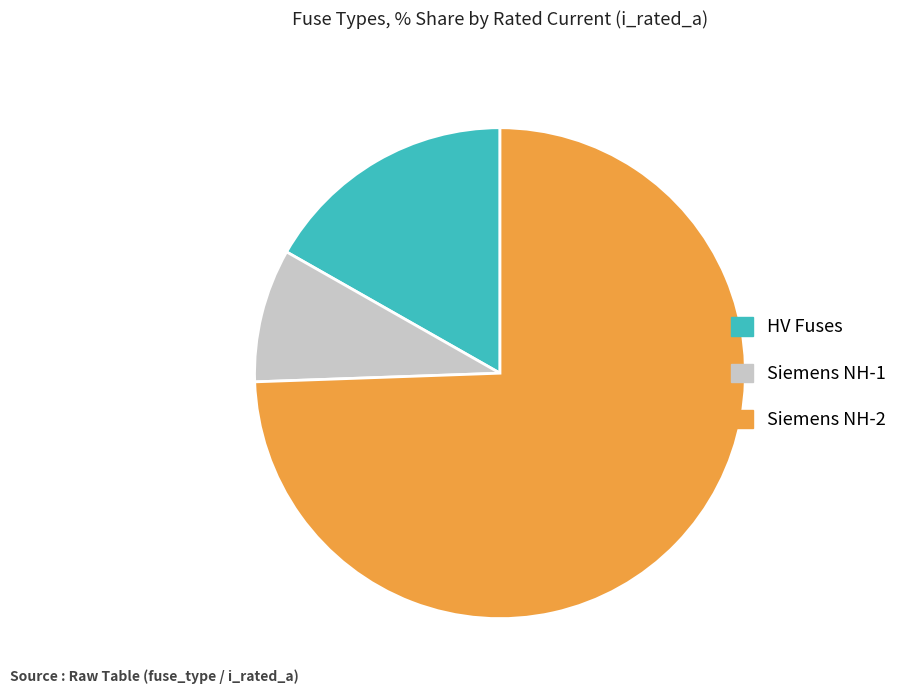

Combined, do Siemens NH-2 and HV Fuses account for over 50%?

Yes